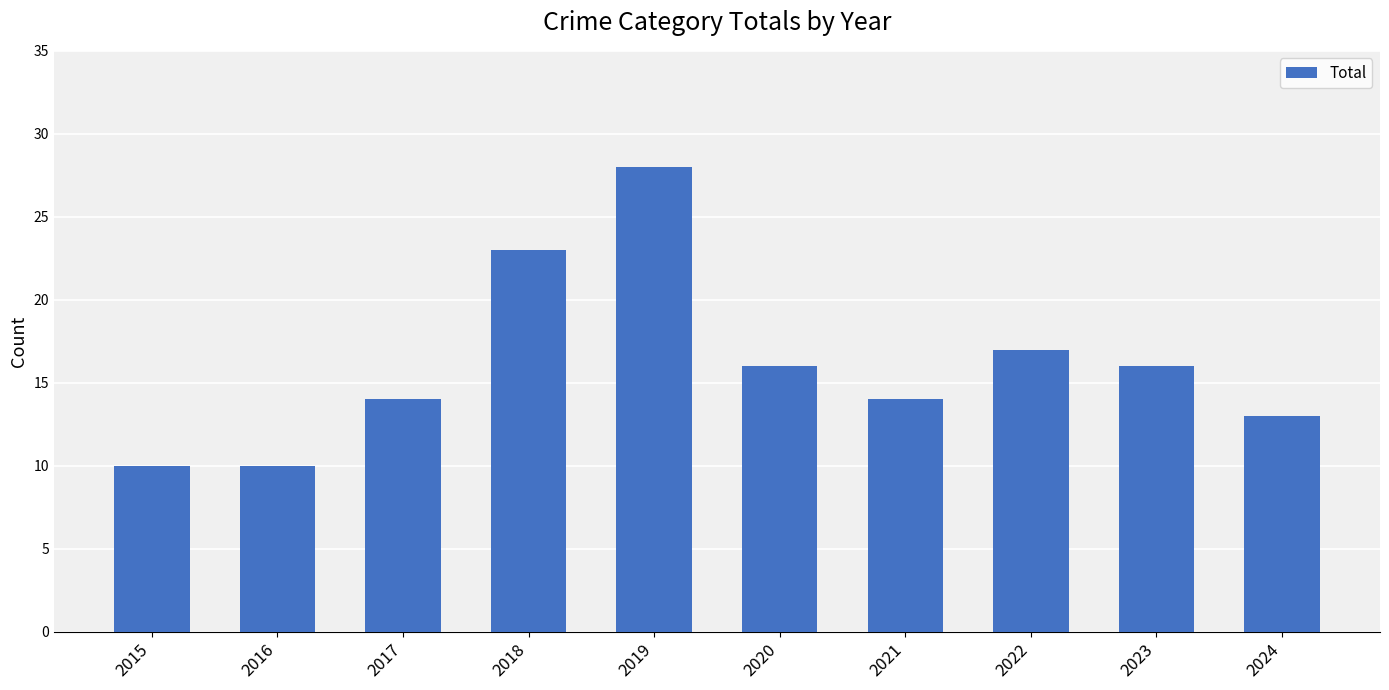

True or false: the data shows 5 at 2017.

False